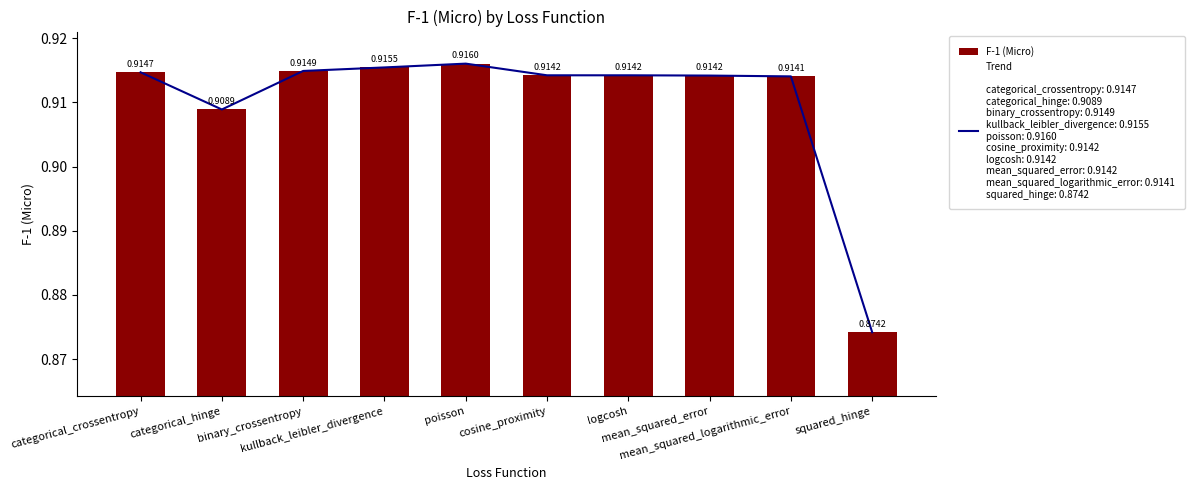

True or false: F-1 (Micro) has a value of 0.9 at categorical_hinge.

True